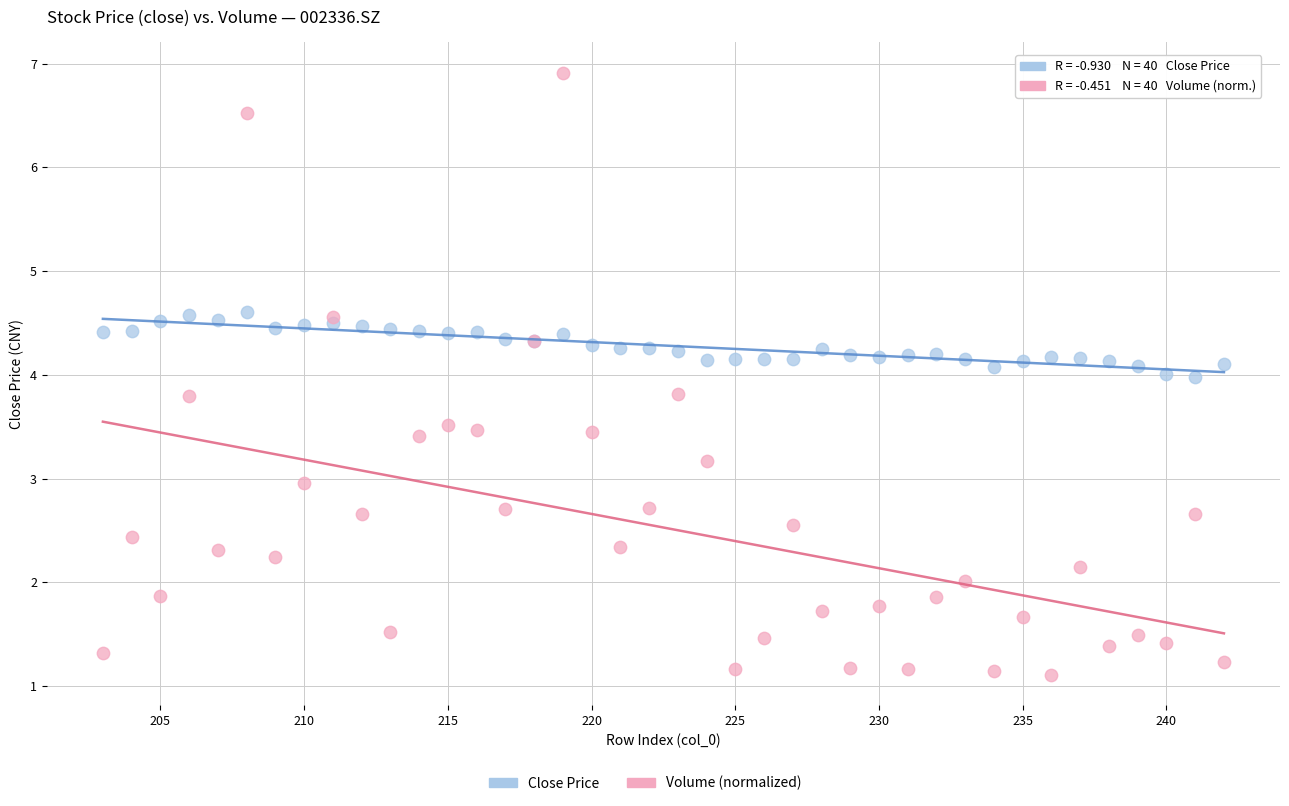

Which series reaches the maximum Y coordinate?

Volume (normalized)